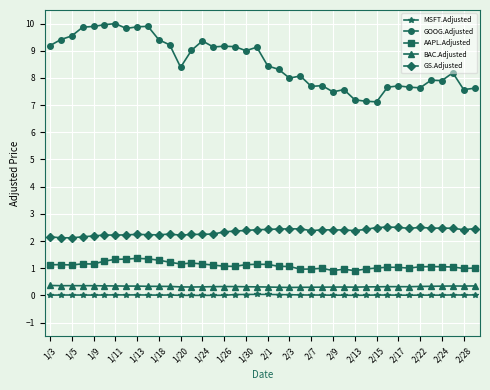

What are all the series names shown in the legend?

MSFT.Adjusted, GOOG.Adjusted, AAPL.Adjusted, BAC.Adjusted, GS.Adjusted